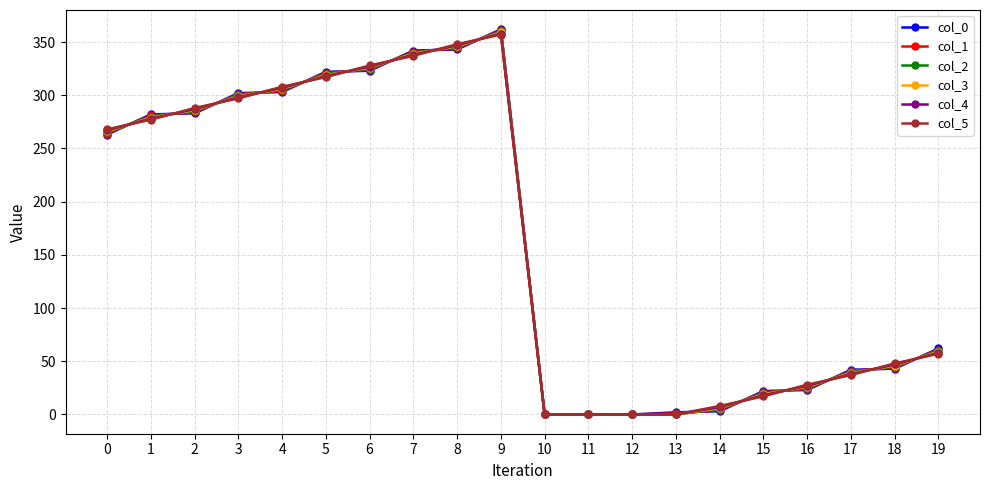

What is the value of the col_5 point at the 18th from the left?

37.0